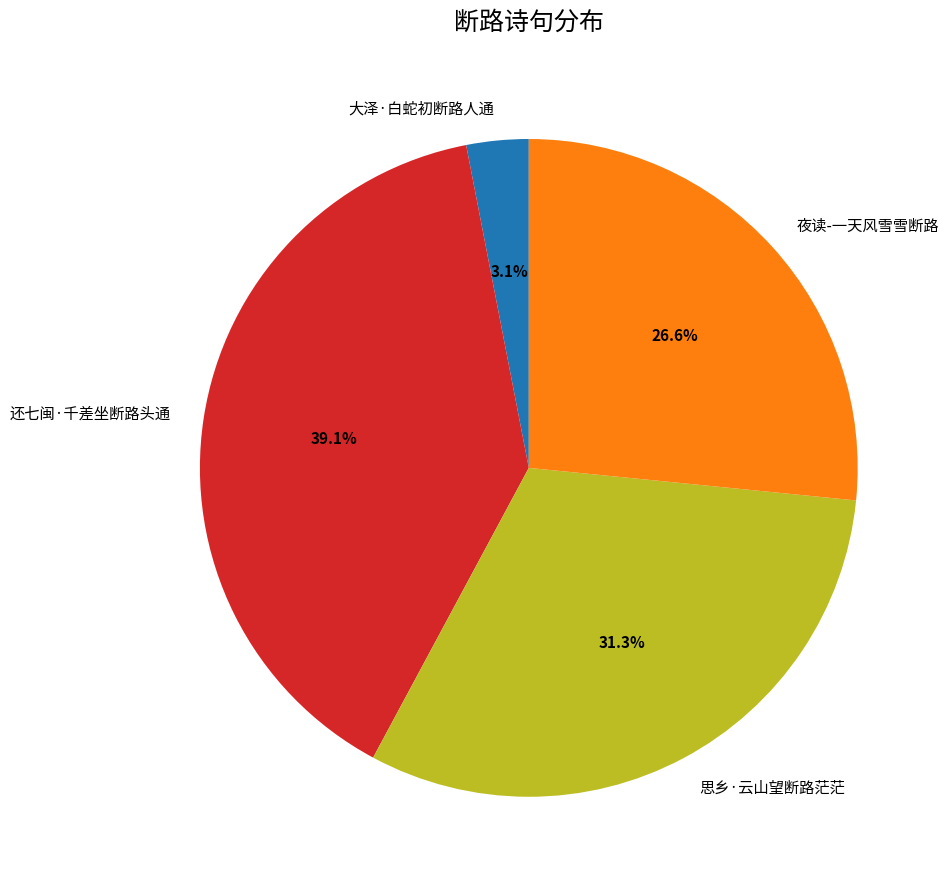

Do 还七闽·千差坐断路头通 and 思乡·云山望断路茫茫 together represent more than half of the pie?

Yes